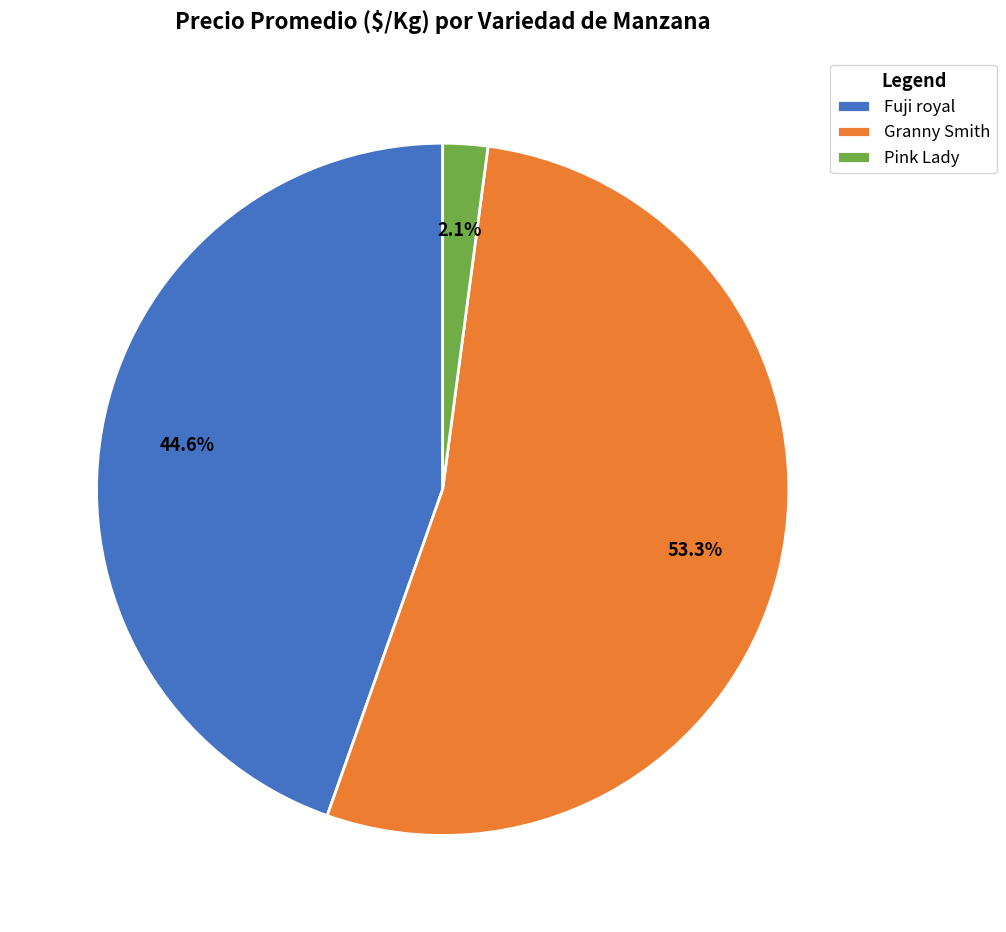

Does Pink Lady account for over 50% of the chart?

No